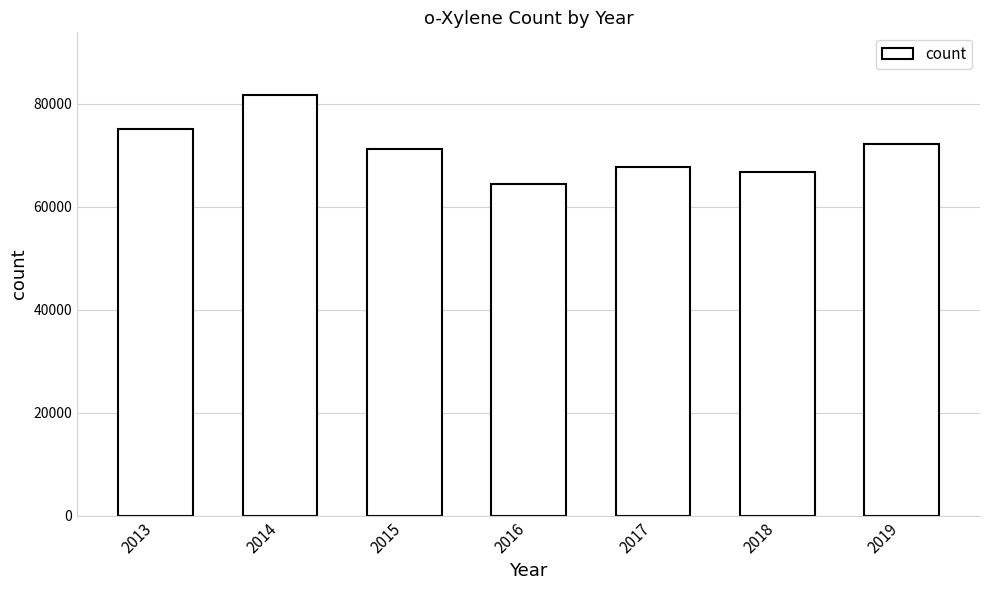

What is the value of the 3rd bar from the left?

71143